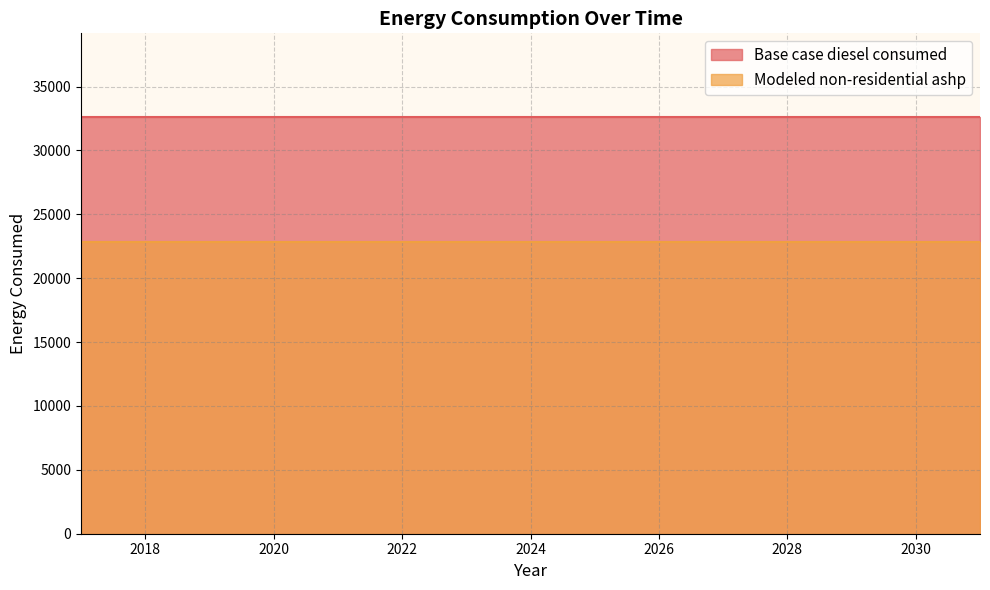

What is the spread (max minus min) of values at 2020?

9790.7